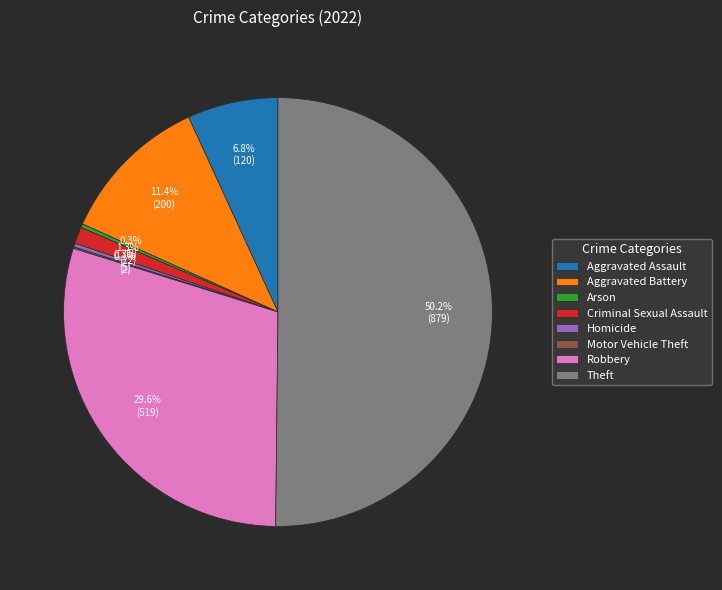

What is the ratio of the value at Arson to the value at Homicide?

1.0